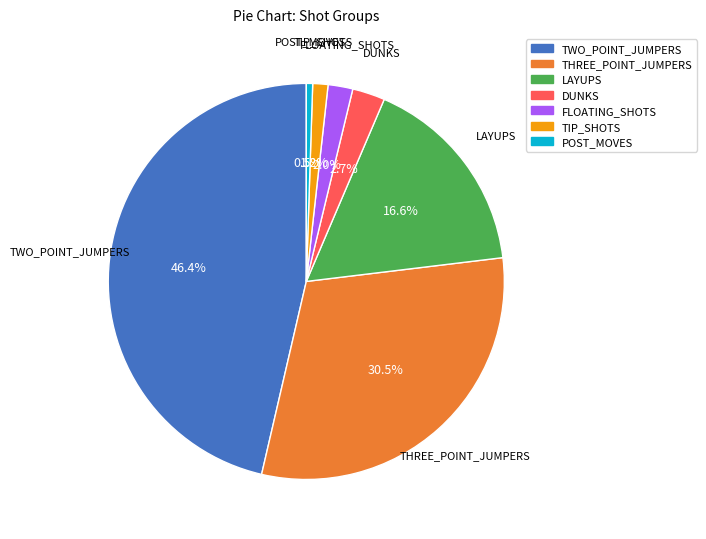

Which slice is the largest?

TWO_POINT_JUMPERS